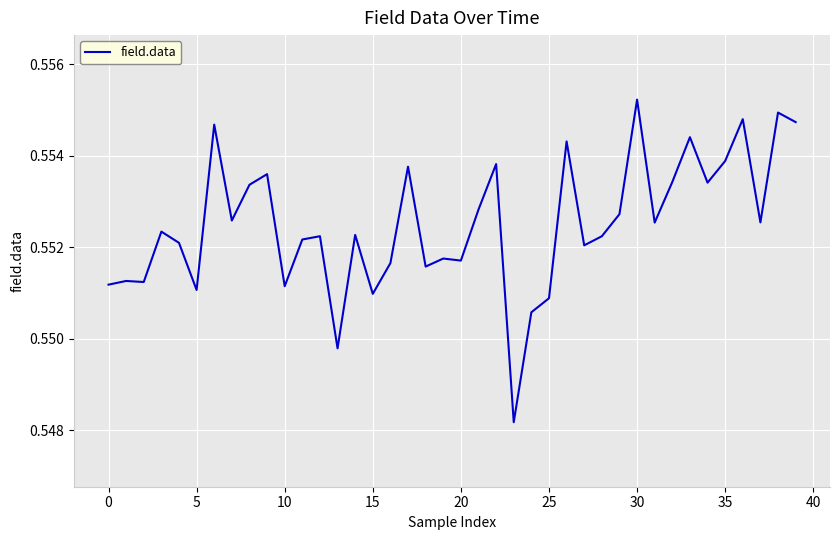

Reading left to right, transcribe all the data shown in this chart.

0.6	0.6	0.6	0.6	0.6	0.6	0.6	0.6	0.6	0.6	0.6	0.6	0.6	0.5	0.6	0.6	0.6	0.6	0.6	0.6	0.6	0.6	0.6	0.5	0.6	0.6	0.6	0.6	0.6	0.6	0.6	0.6	0.6	0.6	0.6	0.6	0.6	0.6	0.6	0.6